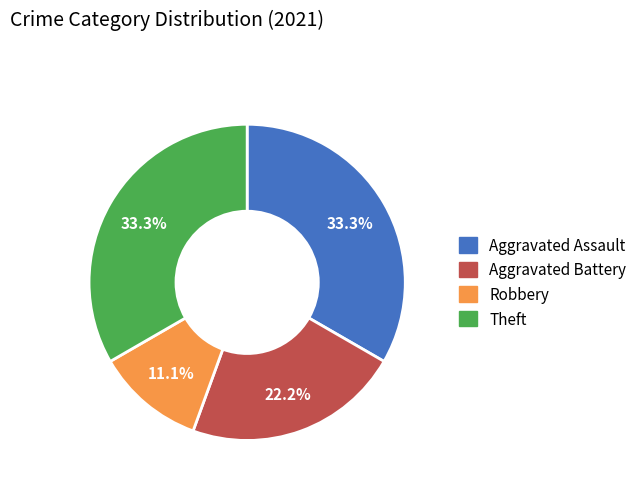

Does Robbery represent more than half of the total?

No